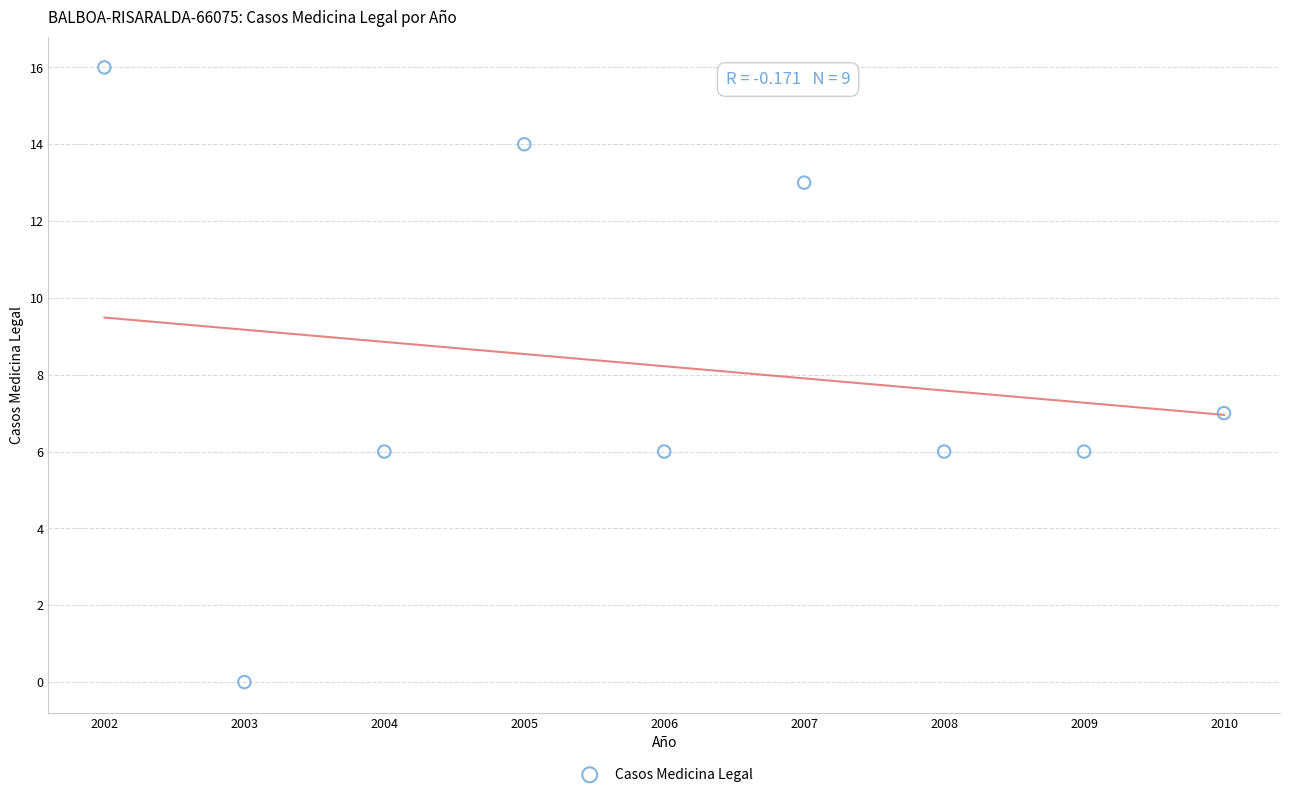

What is the average Y value?

8